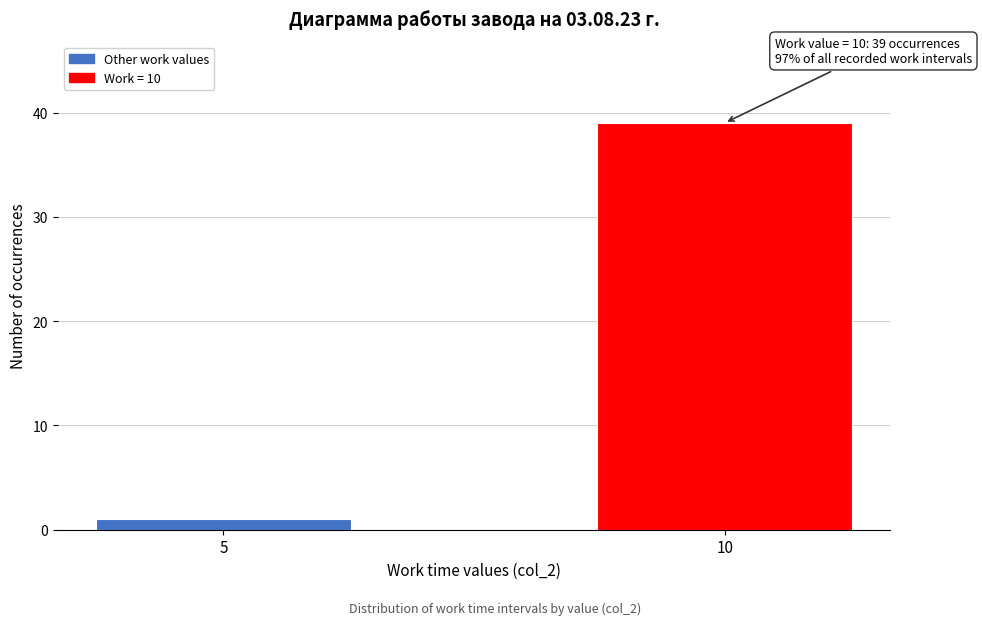

Reading left to right, what are all the values shown in this chart?

1	39